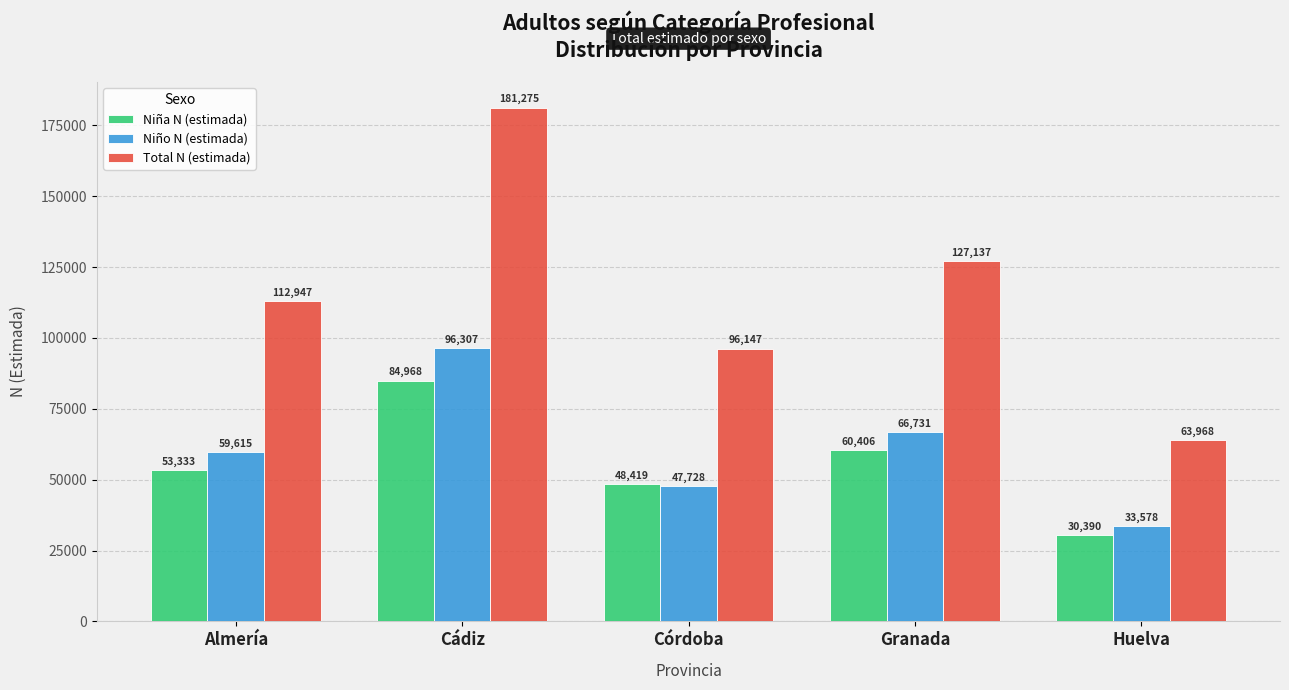

Between Córdoba and Huelva, which series saw the biggest shift?

Total N (estimada)